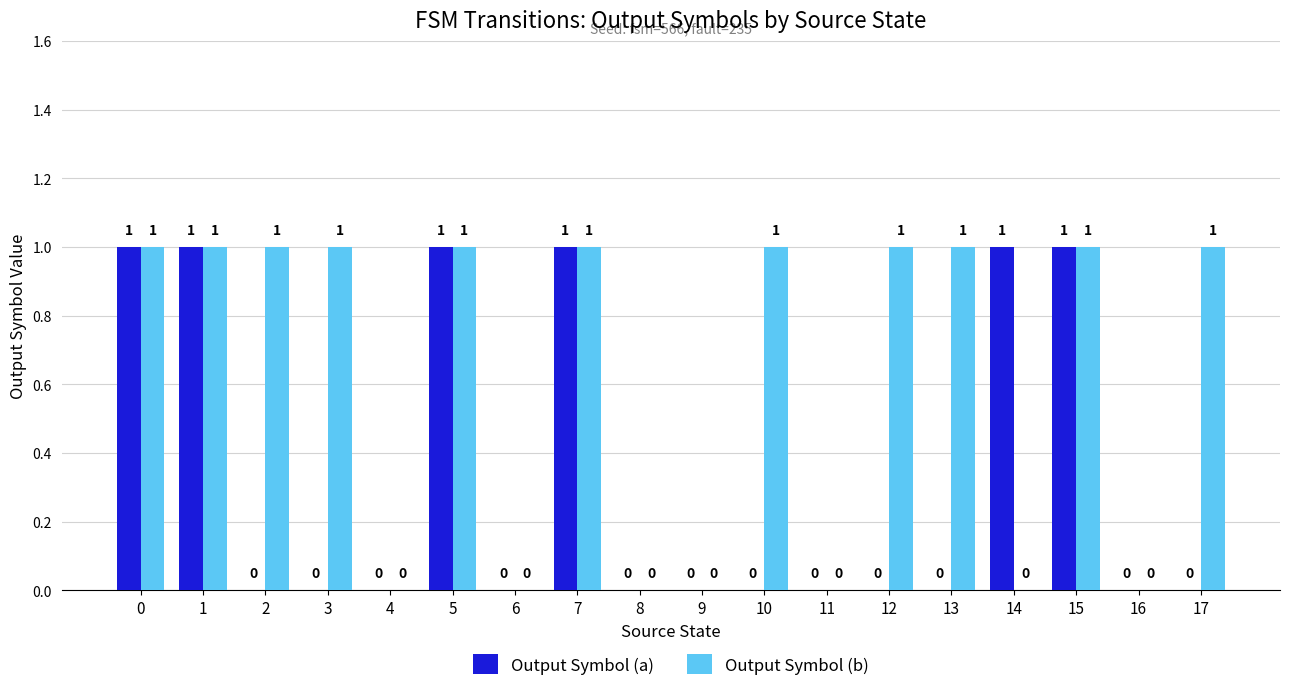

Which series has the largest total across all categories?

Output Symbol (b)